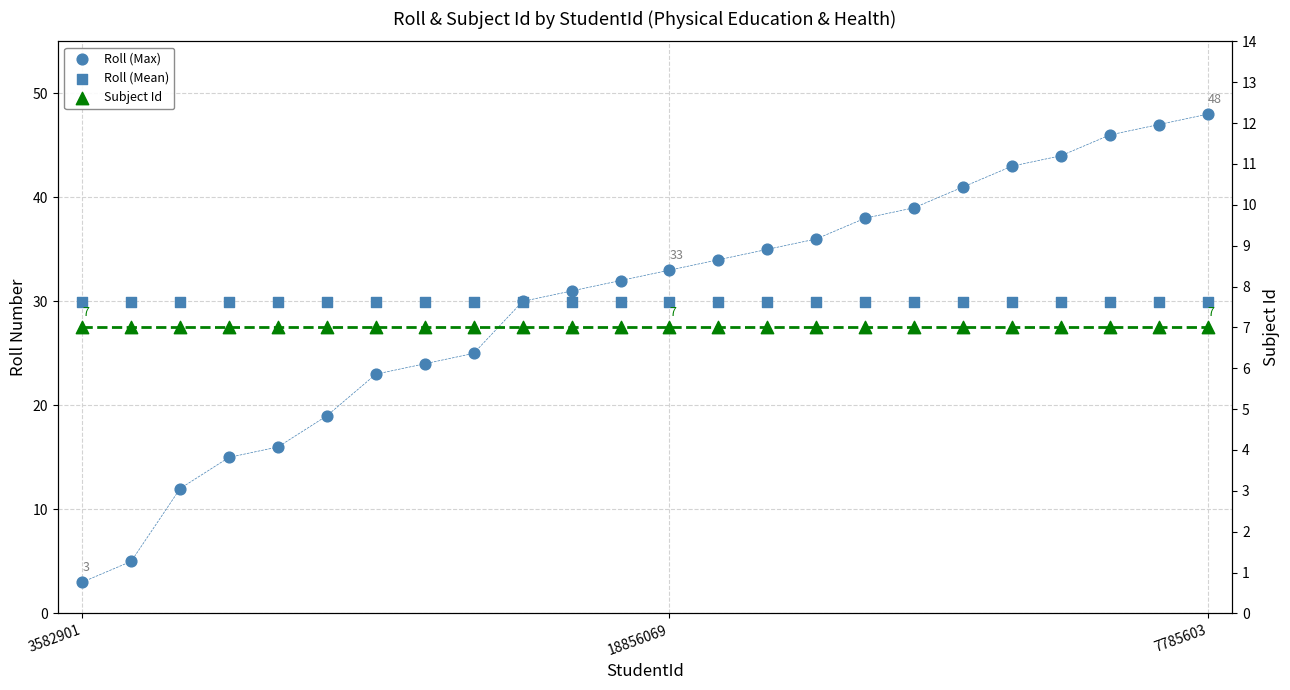

Which series contains the highest Y value?

Roll (Max)